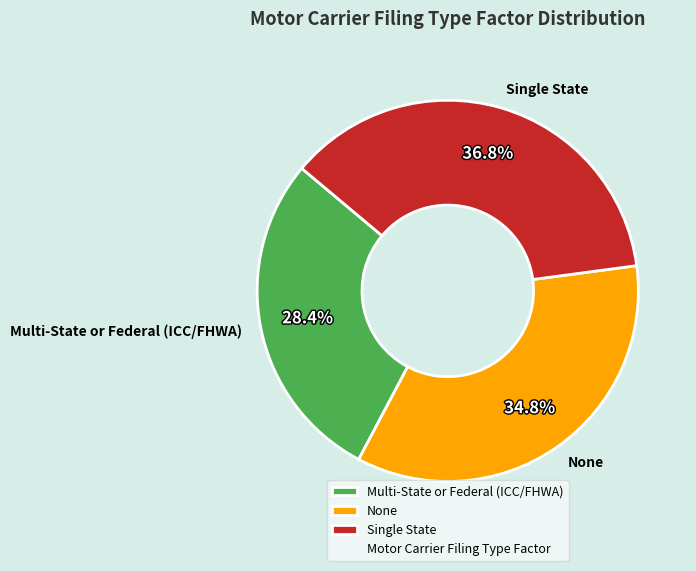

To the nearest percent, what is the difference between the Single State and Multi-State or Federal (ICC/FHWA) slice percentages?

8%